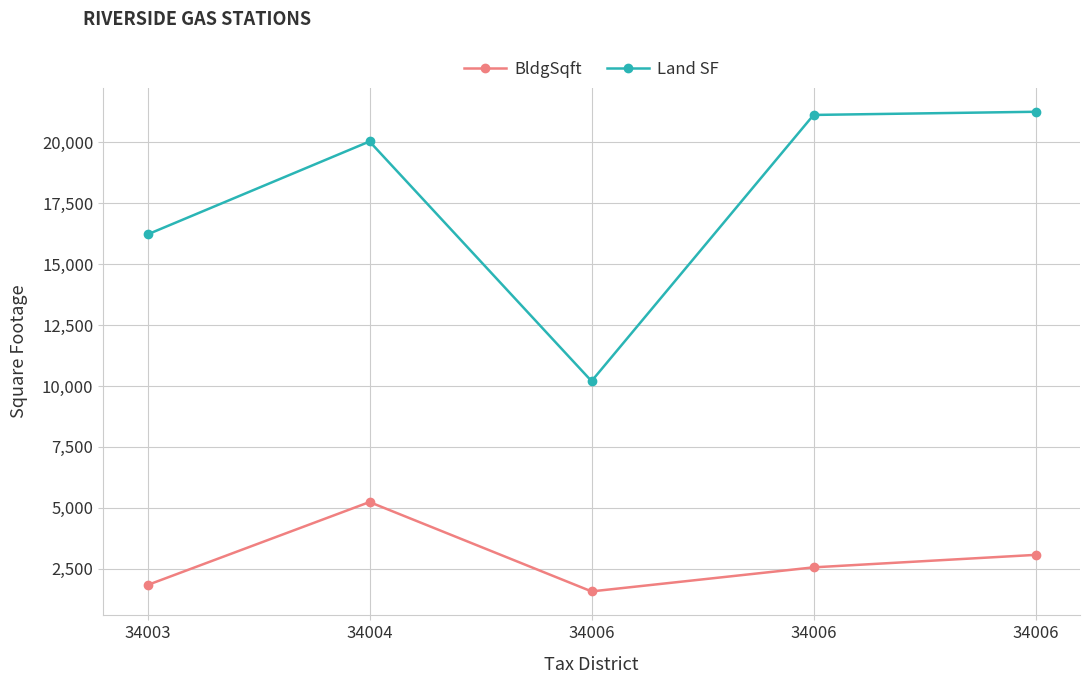

What is the sum of all Land SF values?

88820